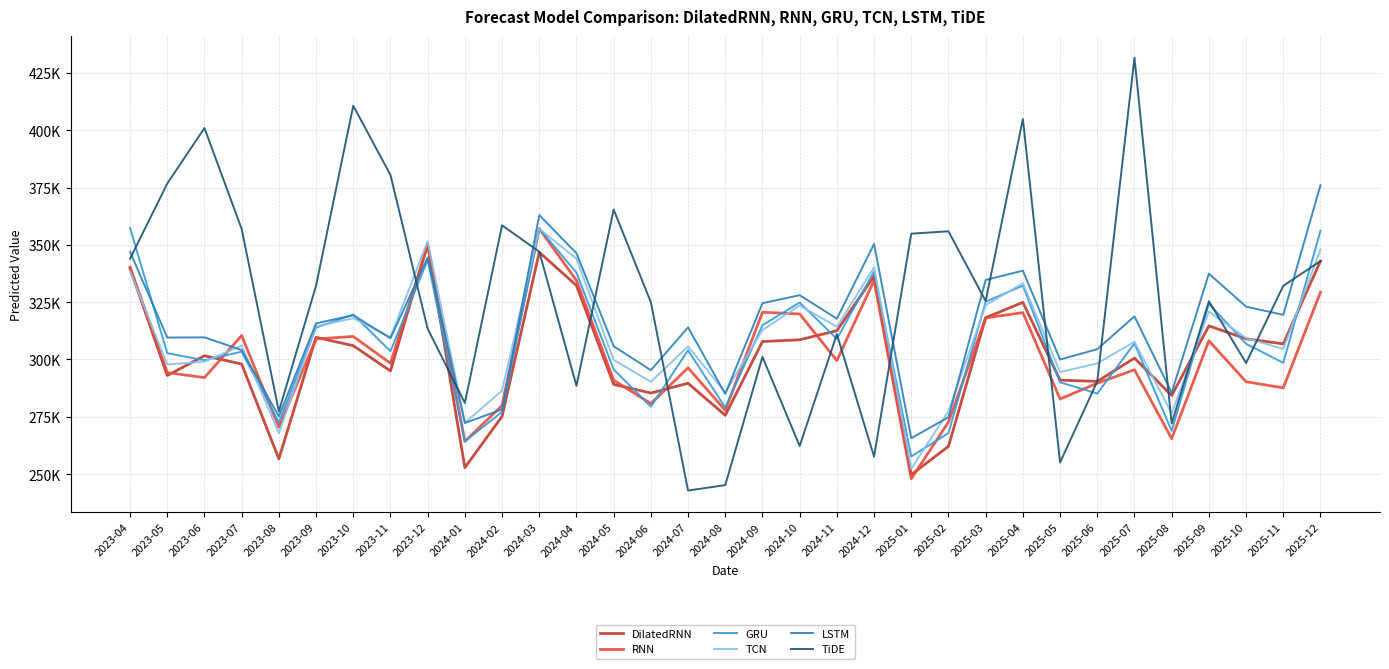

What is the label of the 19th point from the left?

2024-10